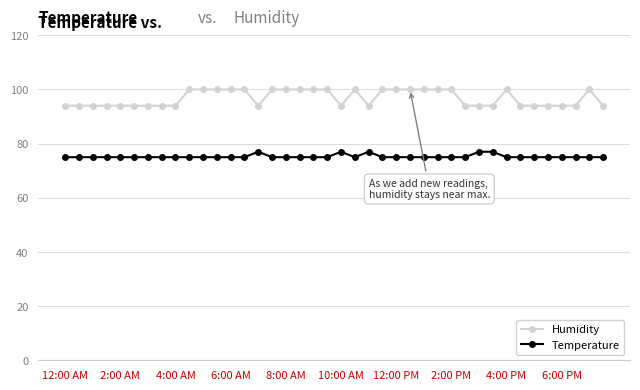

Count the number of data series in this chart.

2